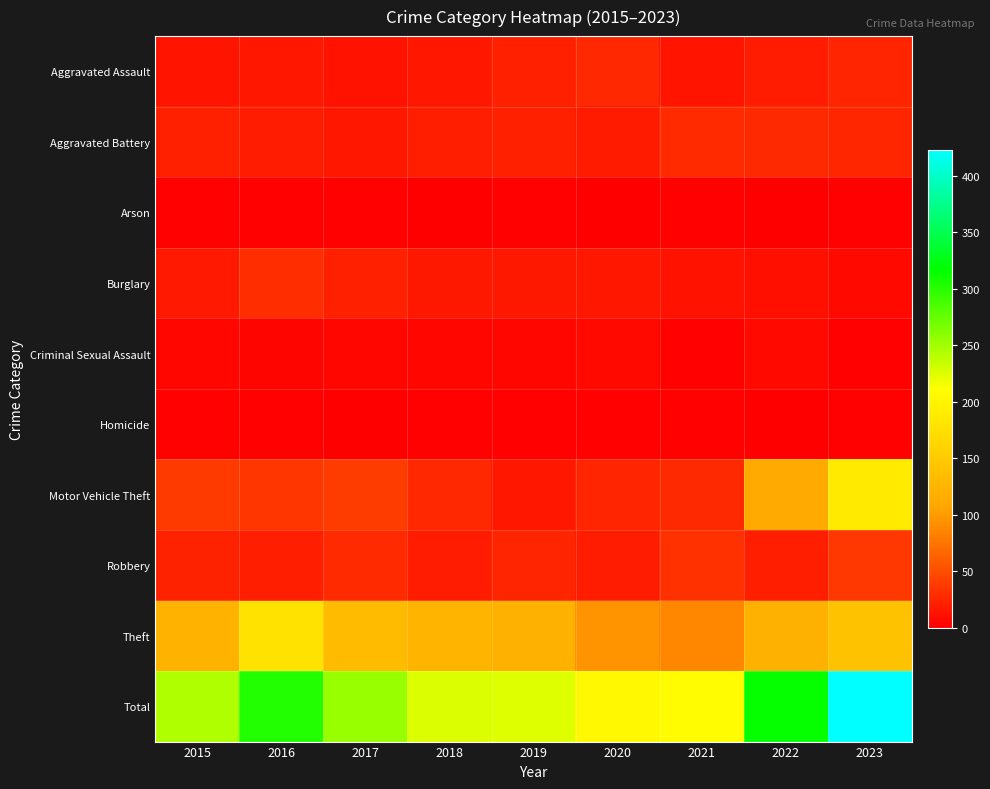

Which has a higher value, 2021 or 2019?

2019